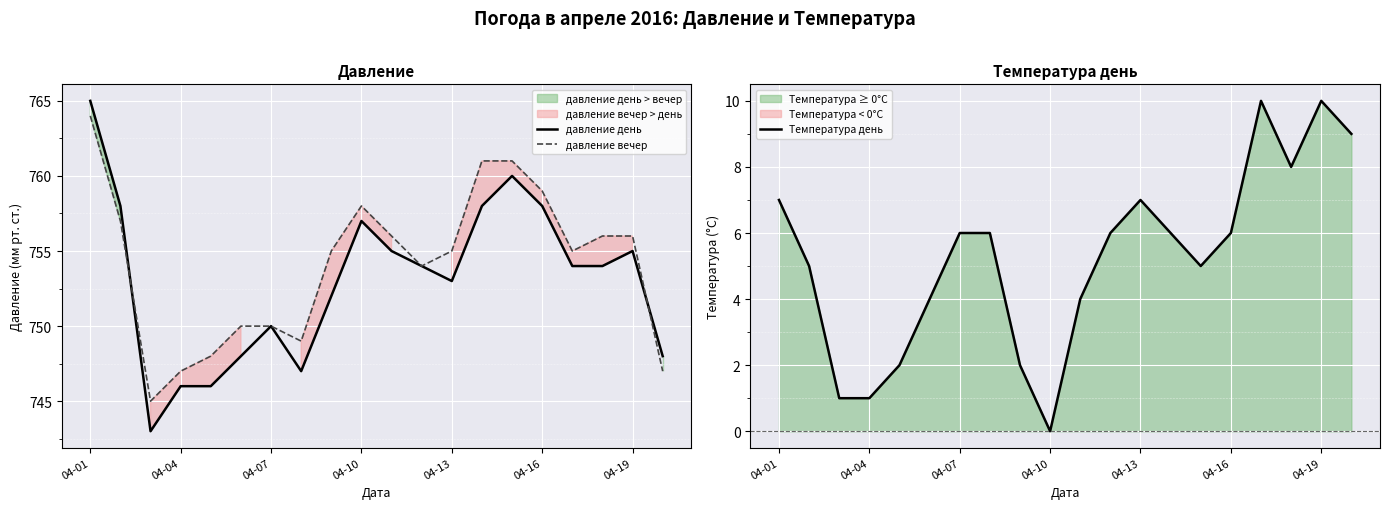

At which label does давление день reach its peak?

04-01